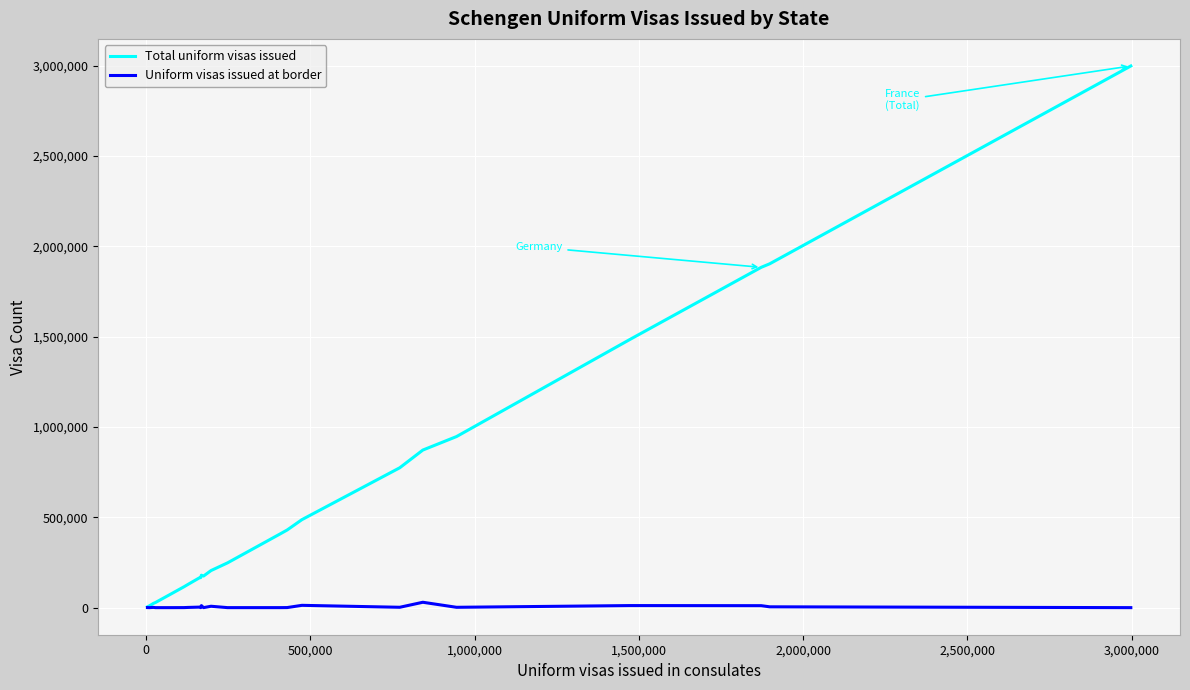

What is the average value of the Total uniform visas issued series?

576304